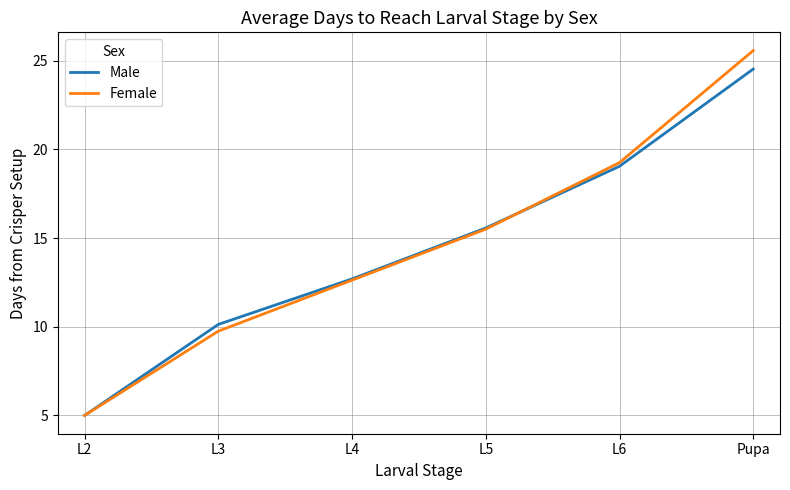

Where does the Male series first go above 15?

L5